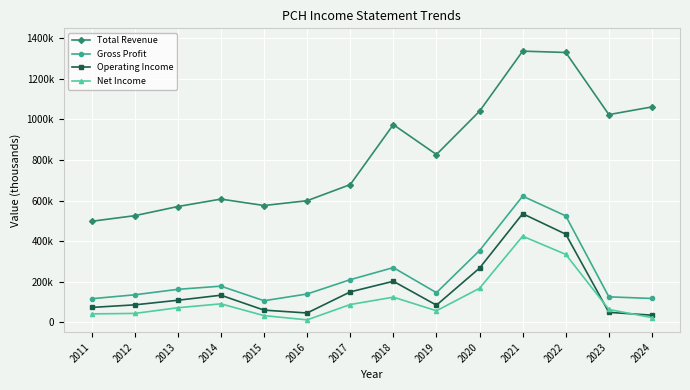

Is it true that Net Income equals 128400 at 2017?

False